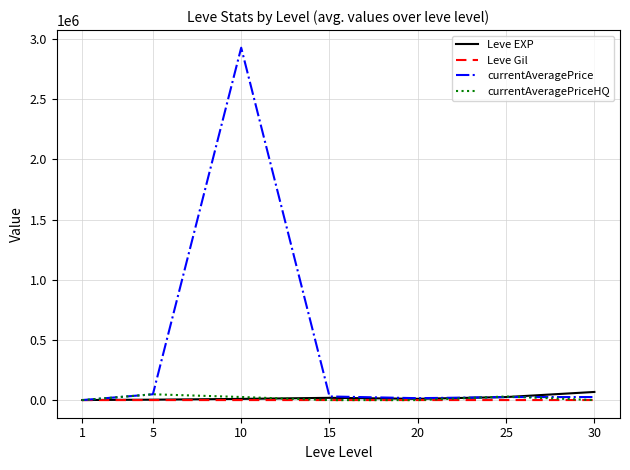

Which series has the largest range (max minus min)?

currentAveragePrice